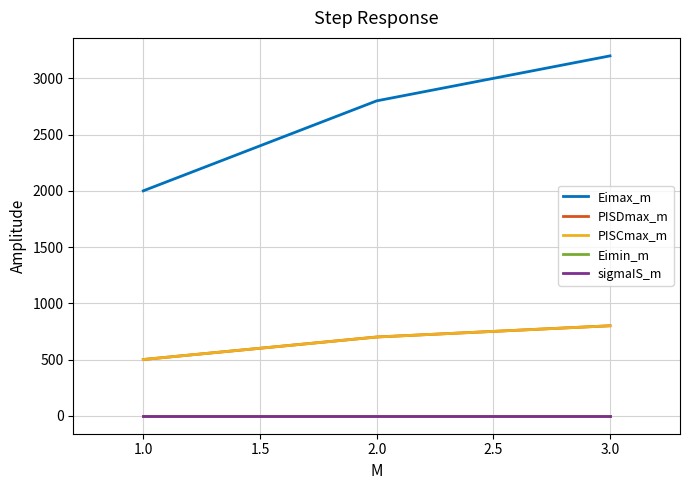

How many Eimax_m values are between 2000 and 3200?

3